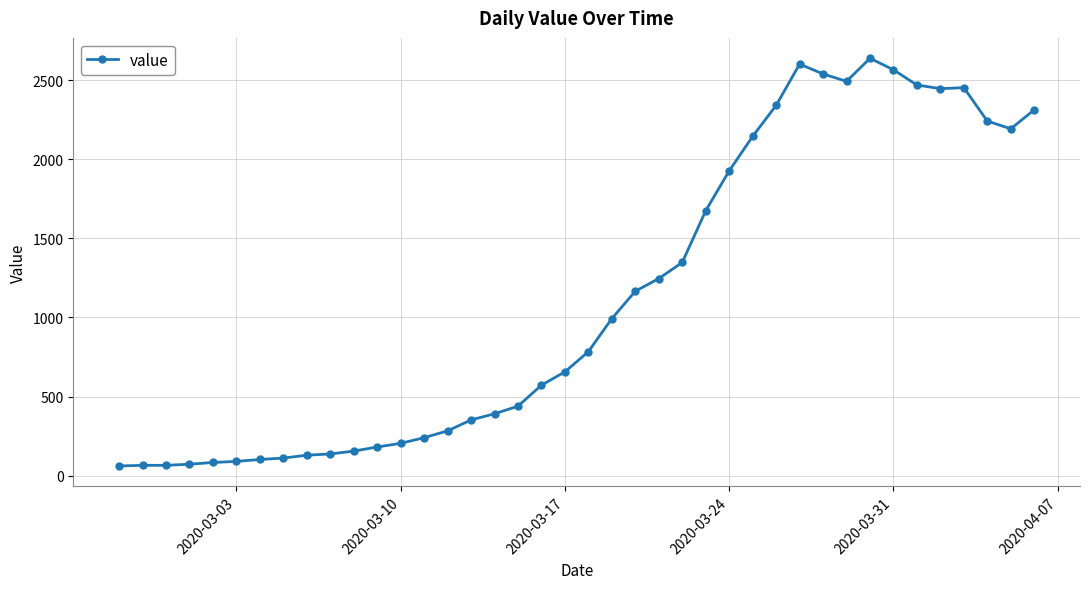

How many values are below 784?

20